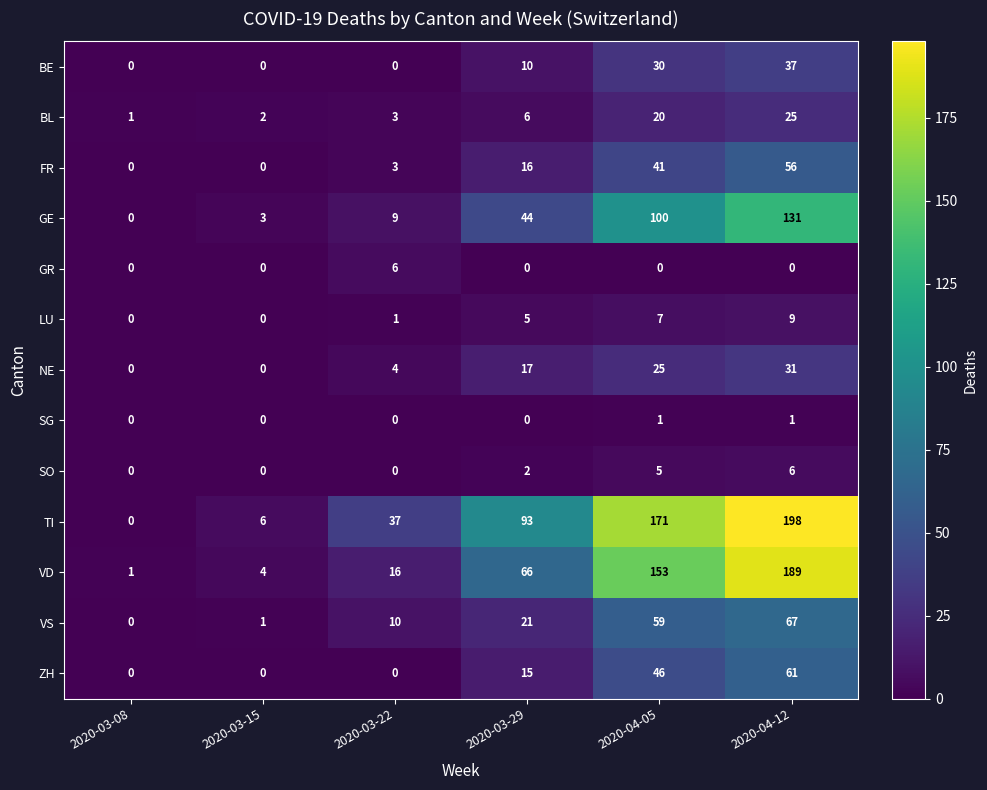

True or false: GR has a value of -3 at 2020-03-29.

False